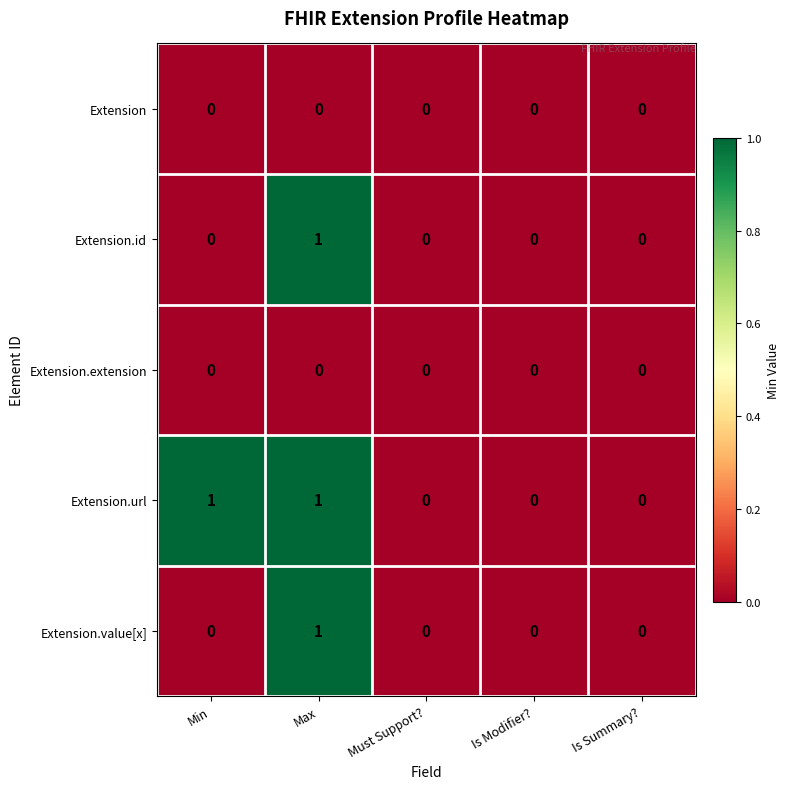

Reading left to right, extract all data points from this chart.

Extension: 0	0	0	0	0
Extension.id: 0	1	0	0	0
Extension.extension: 0	0	0	0	0
Extension.url: 1	1	0	0	0
Extension.value[x]: 0	1	0	0	0